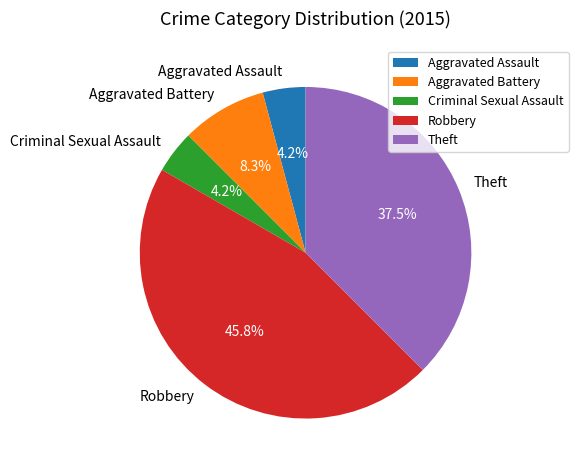

To the nearest percent, what is the difference between the largest and smallest slice percentages?

42%